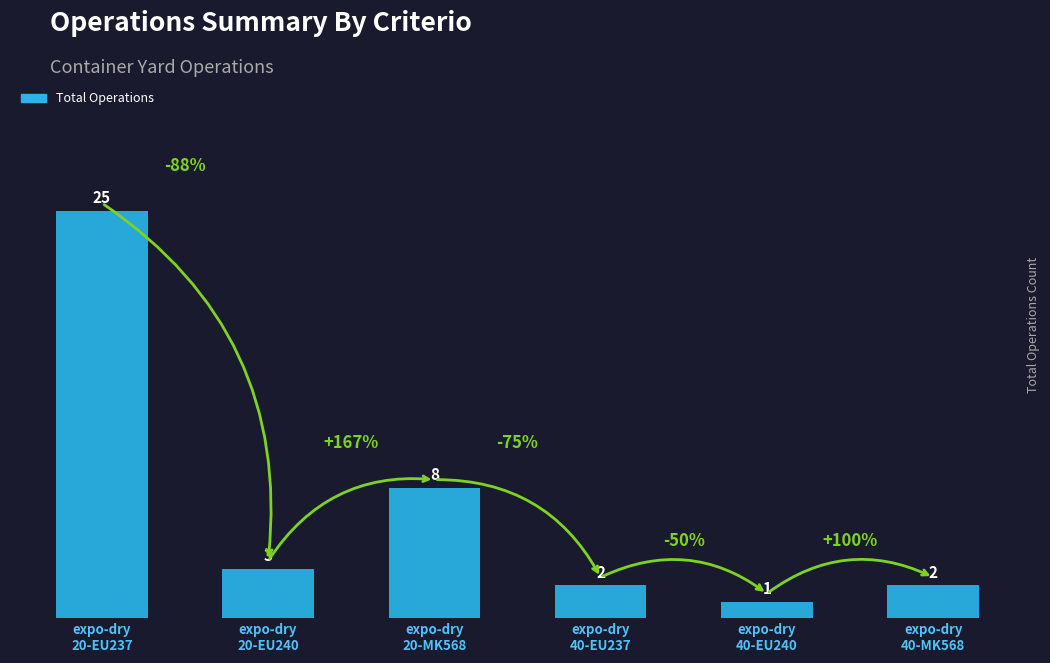

Reading right to left, transcribe all the data shown in this chart.

expo-dry
40-MK568=2	expo-dry
40-EU240=1	expo-dry
40-EU237=2	expo-dry
20-MK568=8	expo-dry
20-EU240=3	expo-dry
20-EU237=25